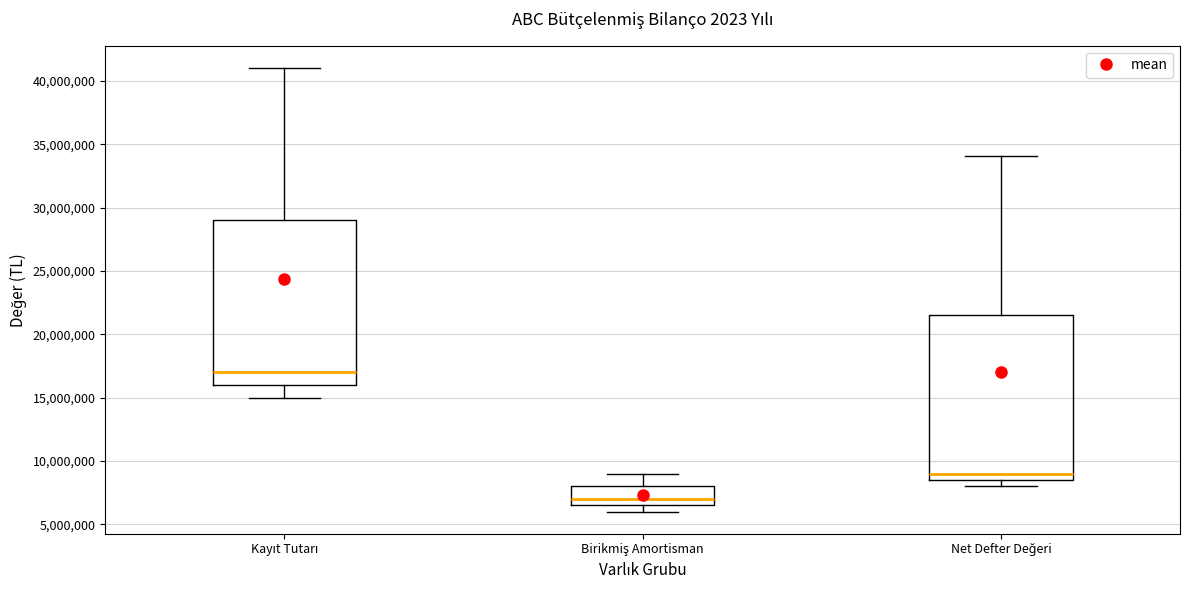

Where does the median line of the box for Birikmiş Amortisman sit on the y-axis? The values are not printed on the chart, so give them approximately, as read against the axis.

7000000